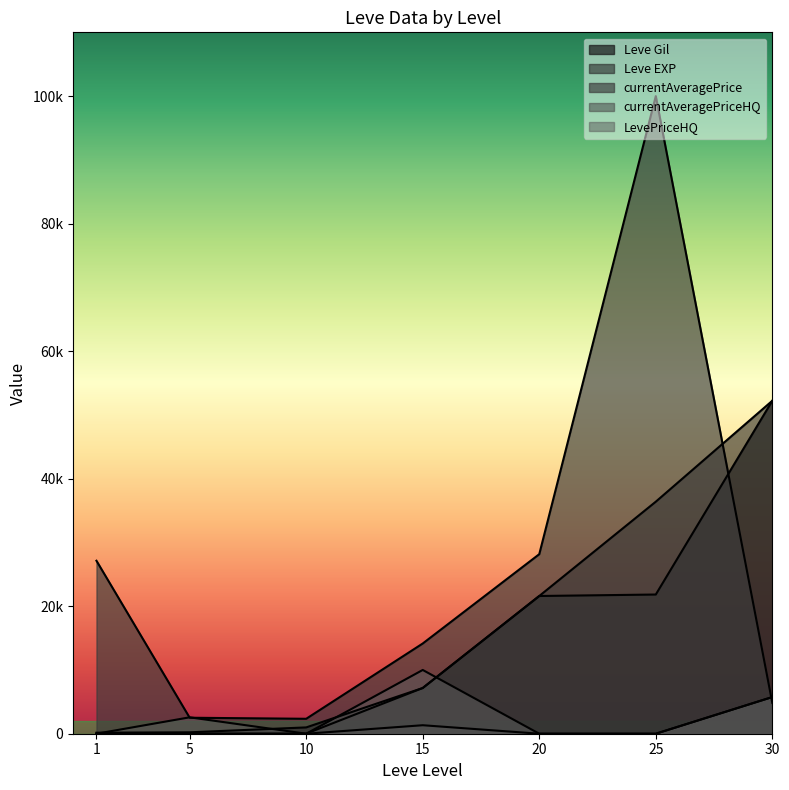

At which category is the sum across all series the highest?

25